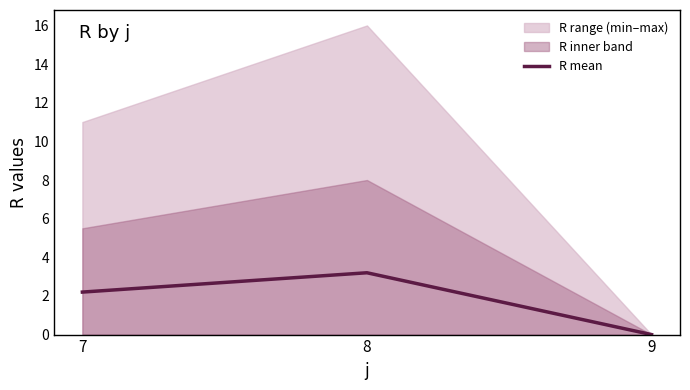

Count the number of values greater than 2.

2